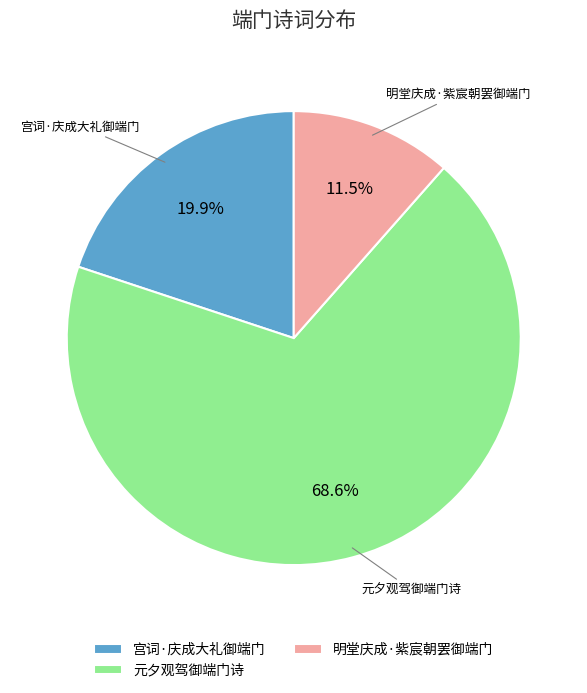

Approximately how many times larger is the value at 宫词·庆成大礼御端门 compared to 元夕观驾御端门诗?

0.3